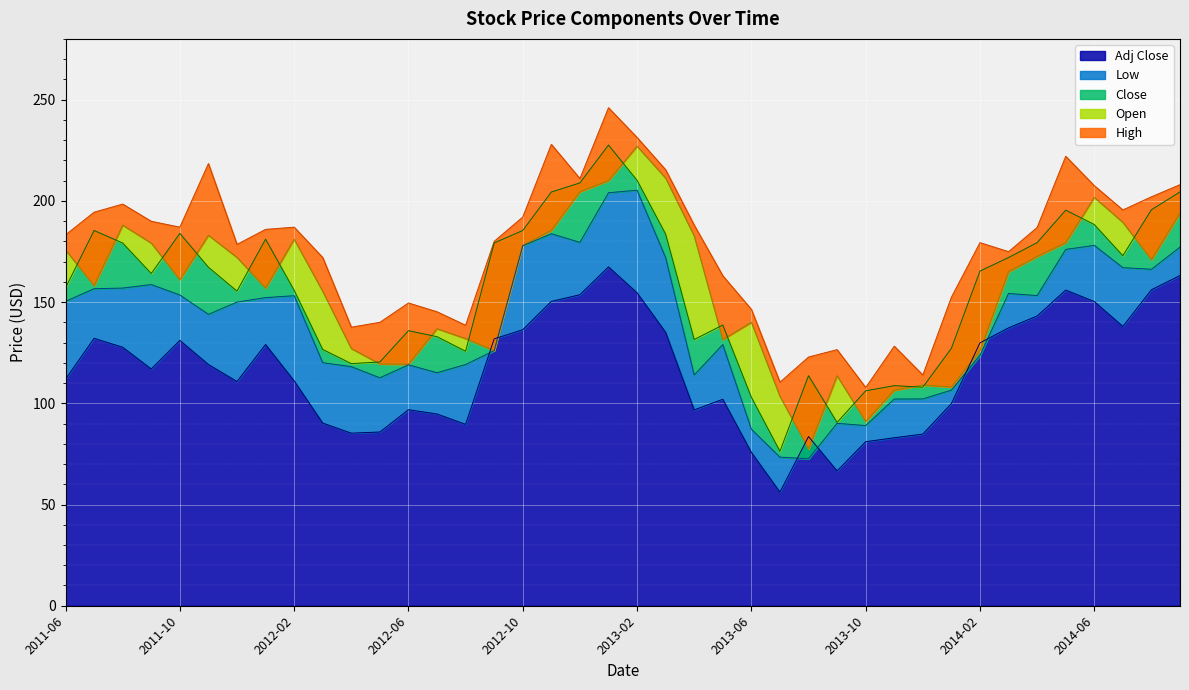

Reading left to right, transcribe all the data shown in this chart.

High: 2011-06=183.2	2011-07=194.4	2011-08=198.4	2011-09=189.9	2011-10=187.0	2011-11=218.4	2011-12=178.5	2012-01=185.9	2012-02=187.0	2012-03=172.0	2012-04=137.6	2012-05=140.0	2012-06=149.6	2012-07=145.2	2012-08=138.6	2012-09=180.0	2012-10=192.0	2012-11=227.9	2012-12=211.0	2013-01=246.0	2013-02=231.3	2013-03=215.3	2013-04=188.0	2013-05=163.0	2013-06=146.4	2013-07=110.4	2013-08=122.8	2013-09=126.5	2013-10=107.8	2013-11=128.2	2013-12=114.0	2014-01=152.4	2014-02=179.3	2014-03=174.9	2014-04=186.8	2014-05=222.0	2014-06=207.5	2014-07=195.5	2014-08=202.0	2014-09=208.0
Open: 2011-06=175.8	2011-07=158.1	2011-08=188.0	2011-09=179.2	2011-10=161.0	2011-11=183.0	2011-12=172.1	2012-01=156.9	2012-02=181.1	2012-03=155.3	2012-04=127.0	2012-05=119.5	2012-06=119.2	2012-07=136.8	2012-08=131.9	2012-09=126.0	2012-10=178.1	2012-11=185.4	2012-12=204.5	2013-01=210.0	2013-02=227.0	2013-03=211.2	2013-04=182.7	2013-05=131.5	2013-06=140.0	2013-07=103.5	2013-08=77.5	2013-09=113.6	2013-10=91.0	2013-11=106.5	2013-12=109.0	2014-01=108.0	2014-02=126.0	2014-03=165.0	2014-04=172.5	2014-05=179.3	2014-06=201.7	2014-07=189.4	2014-08=170.9	2014-09=194.0
Close: 2011-06=157.0	2011-07=185.3	2011-08=179.2	2011-09=164.1	2011-10=183.9	2011-11=167.2	2011-12=155.4	2012-01=181.1	2012-02=155.8	2012-03=126.6	2012-04=119.6	2012-05=120.4	2012-06=135.8	2012-07=132.9	2012-08=125.7	2012-09=179.2	2012-10=185.3	2012-11=204.3	2012-12=208.8	2013-01=227.6	2013-02=210.2	2013-03=183.6	2013-04=131.5	2013-05=138.7	2013-06=103.0	2013-07=76.3	2013-08=113.6	2013-09=90.5	2013-10=106.2	2013-11=108.7	2013-12=108.0	2014-01=127.2	2014-02=165.3	2014-03=172.0	2014-04=179.3	2014-05=195.4	2014-06=188.3	2014-07=172.9	2014-08=195.6	2014-09=204.4
Low: 2011-06=150.3	2011-07=156.6	2011-08=156.9	2011-09=158.7	2011-10=153.5	2011-11=143.9	2011-12=150.0	2012-01=152.2	2012-02=153.2	2012-03=120.0	2012-04=118.1	2012-05=112.6	2012-06=119.0	2012-07=115.1	2012-08=119.2	2012-09=126.0	2012-10=177.8	2012-11=183.8	2012-12=179.5	2013-01=204.0	2013-02=205.2	2013-03=171.9	2013-04=114.0	2013-05=129.0	2013-06=87.2	2013-07=73.4	2013-08=72.6	2013-09=90.1	2013-10=89.0	2013-11=102.1	2013-12=102.2	2014-01=106.5	2014-02=123.6	2014-03=154.2	2014-04=153.2	2014-05=176.0	2014-06=178.0	2014-07=167.0	2014-08=166.2	2014-09=177.2
Adj Close: 2011-06=111.9	2011-07=132.1	2011-08=127.7	2011-09=117.0	2011-10=131.1	2011-11=119.2	2011-12=110.8	2012-01=129.0	2012-02=111.1	2012-03=90.2	2012-04=85.2	2012-05=85.8	2012-06=96.8	2012-07=94.7	2012-08=89.6	2012-09=131.8	2012-10=136.3	2012-11=150.3	2012-12=153.6	2013-01=167.4	2013-02=154.6	2013-03=135.1	2013-04=96.7	2013-05=102.0	2013-06=75.8	2013-07=56.1	2013-08=83.6	2013-09=66.6	2013-10=81.0	2013-11=83.0	2013-12=84.8	2014-01=99.9	2014-02=129.8	2014-03=137.2	2014-04=143.1	2014-05=155.9	2014-06=150.3	2014-07=138.0	2014-08=156.1	2014-09=163.1